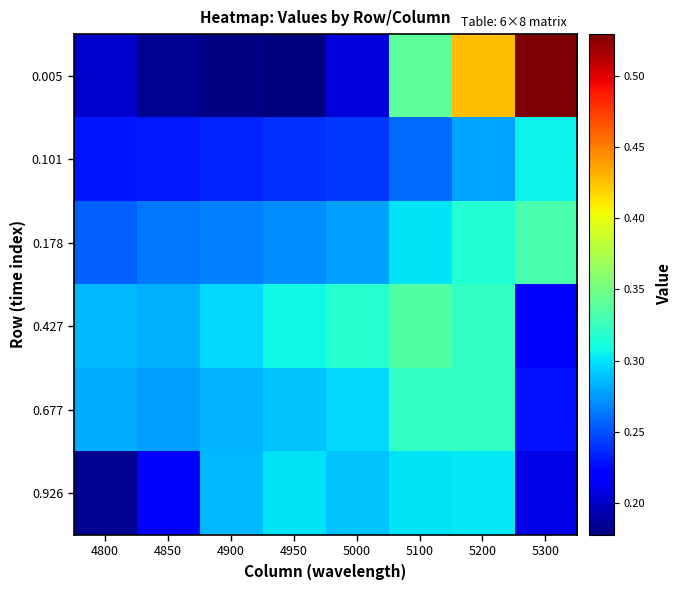

Reading left to right, transcribe all the data shown in this chart.

0.005: 4800=0.2	4850=0.2	4900=0.2	4950=0.2	5000=0.2	5100=0.3	5200=0.4	5300=0.5
0.101: 4800=0.2	4850=0.2	4900=0.2	4950=0.2	5000=0.2	5100=0.3	5200=0.3	5300=0.3
0.178: 4800=0.3	4850=0.3	4900=0.3	4950=0.3	5000=0.3	5100=0.3	5200=0.3	5300=0.3
0.427: 4800=0.3	4850=0.3	4900=0.3	4950=0.3	5000=0.3	5100=0.3	5200=0.3	5300=0.2
0.677: 4800=0.3	4850=0.3	4900=0.3	4950=0.3	5000=0.3	5100=0.3	5200=0.3	5300=0.2
0.926: 4800=0.2	4850=0.2	4900=0.3	4950=0.3	5000=0.3	5100=0.3	5200=0.3	5300=0.2